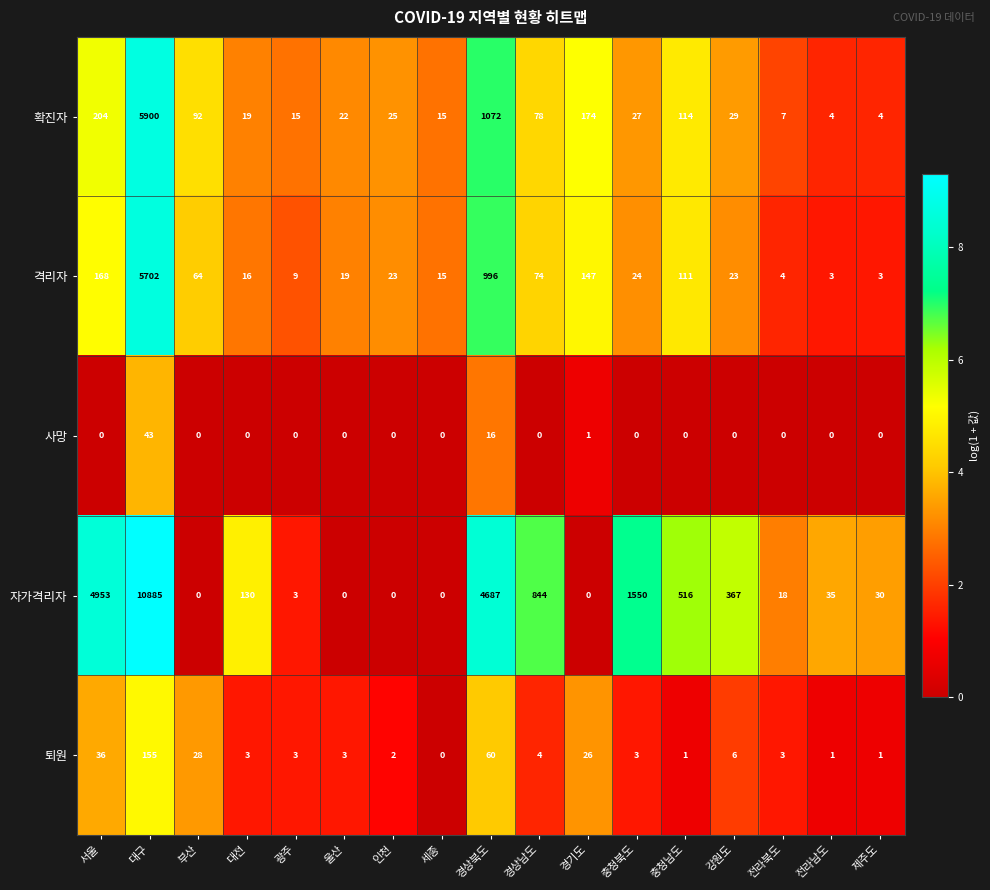

What is the greatest value displayed?

10885